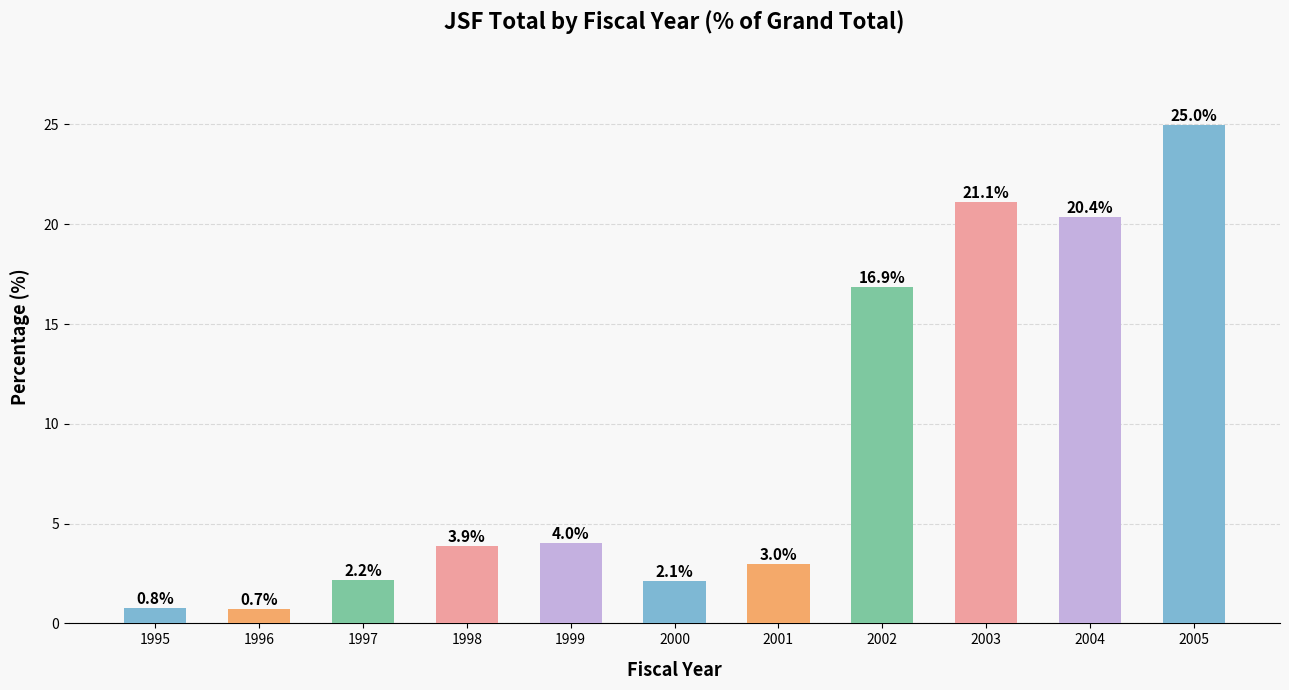

What is the value of the 5th bar from the left?

4.0